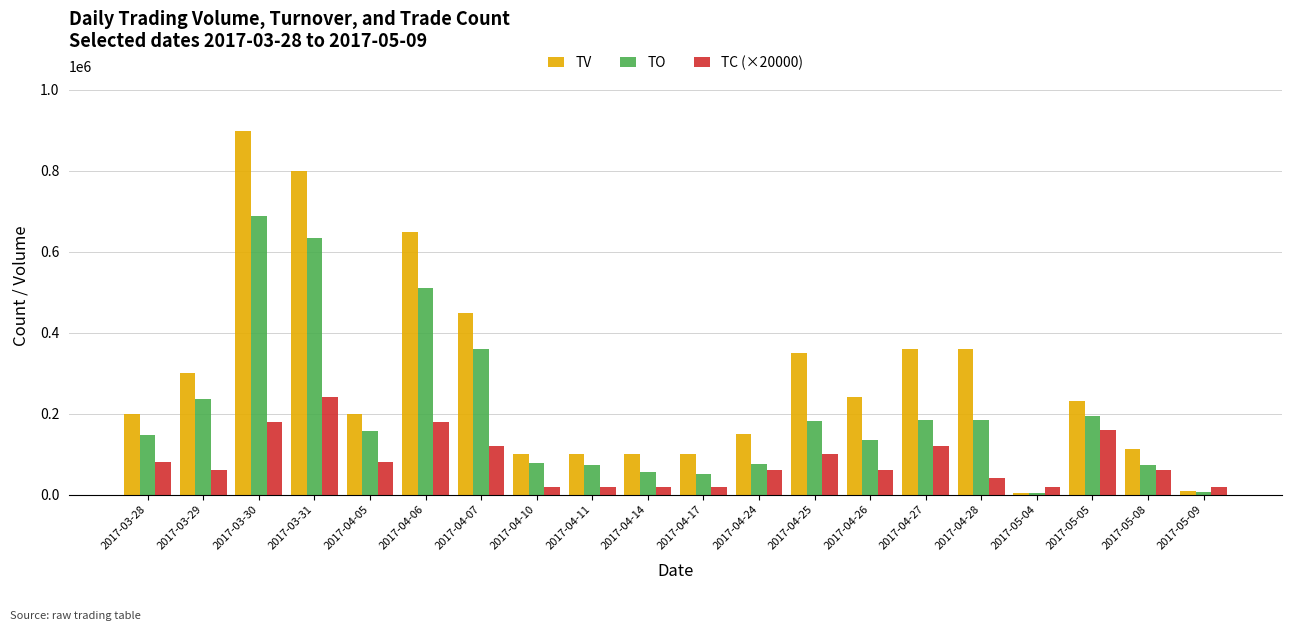

List the series in order of their overall mean, highest first.

TV, TO, TC (×20000)